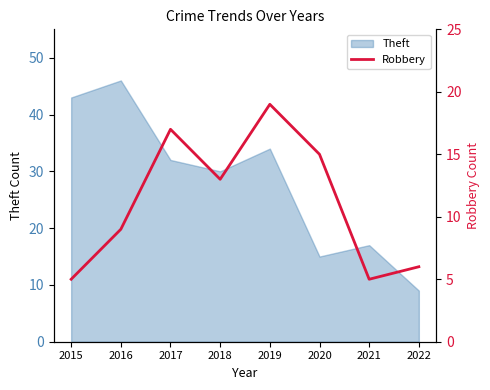

Does the chart display data point markers on the line(s)?

No